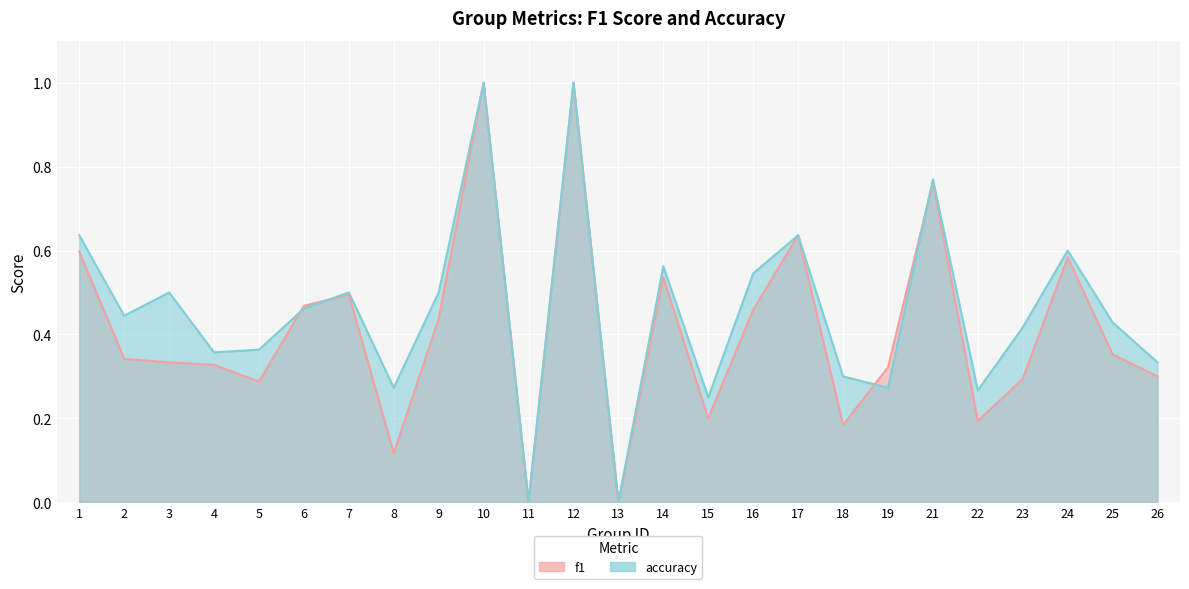

List the series in order of their peak value, highest first.

f1, accuracy